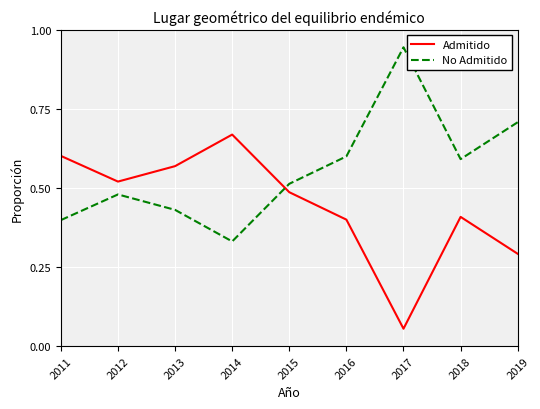

At which category does the chart reach its peak across all series?

2017